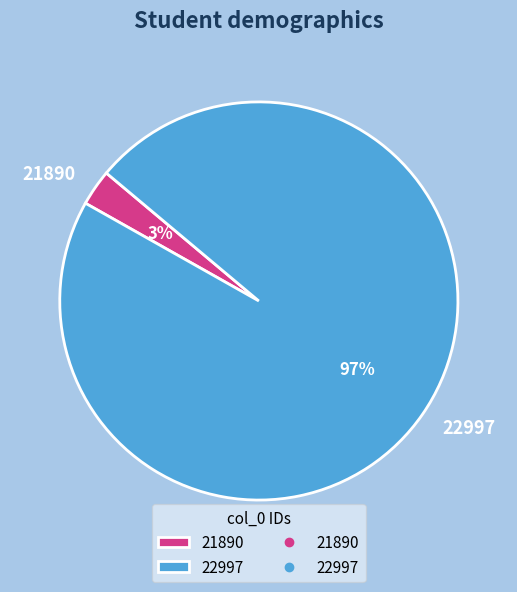

The 21890 slice represents 3% of the pie. True or false?

True